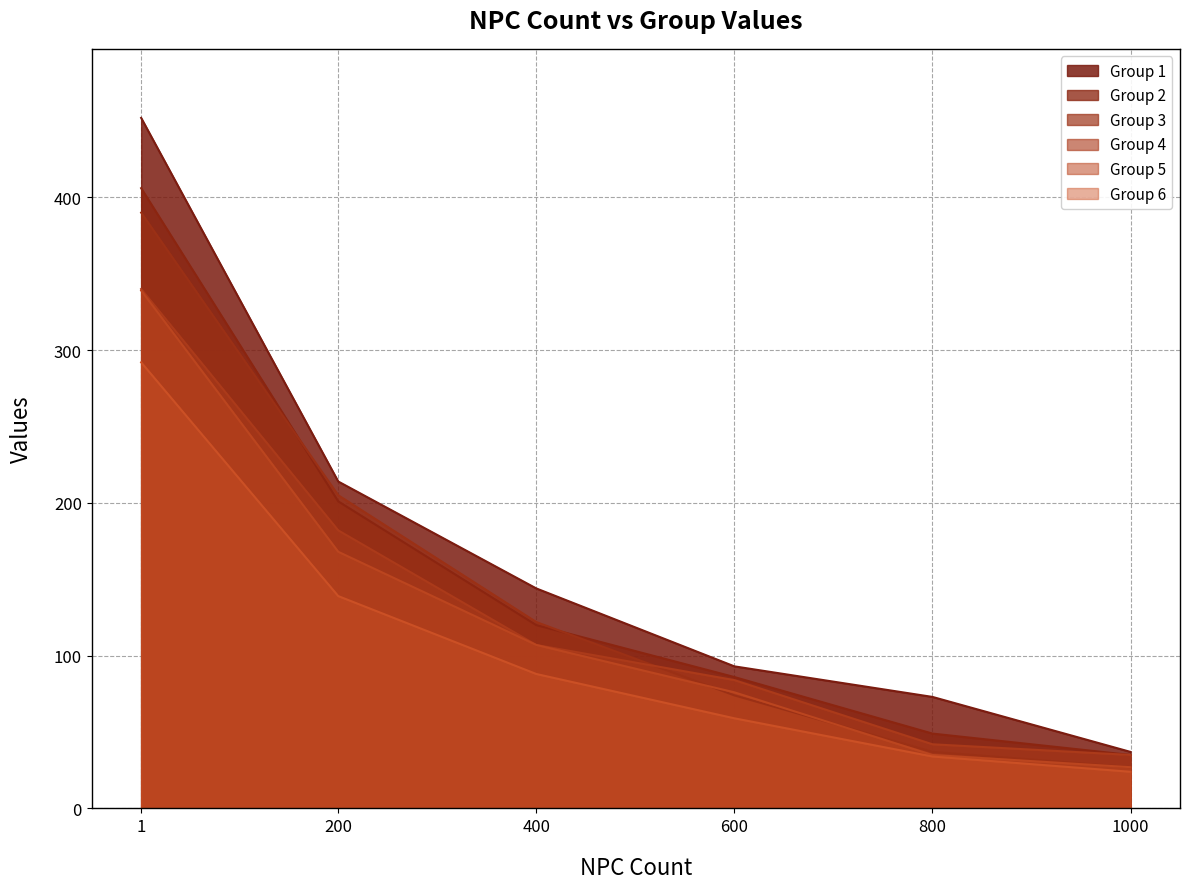

At how many categories does at least one series exceed 283?

1